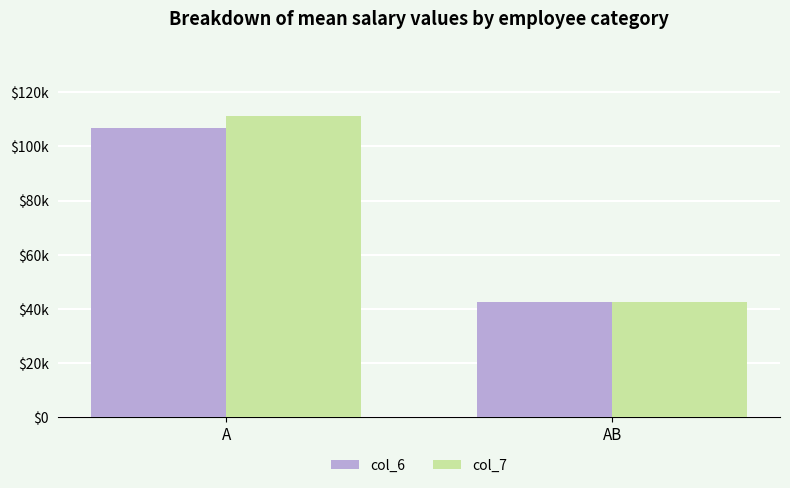

Rank the series by their maximum value, from highest to lowest.

col_7, col_6